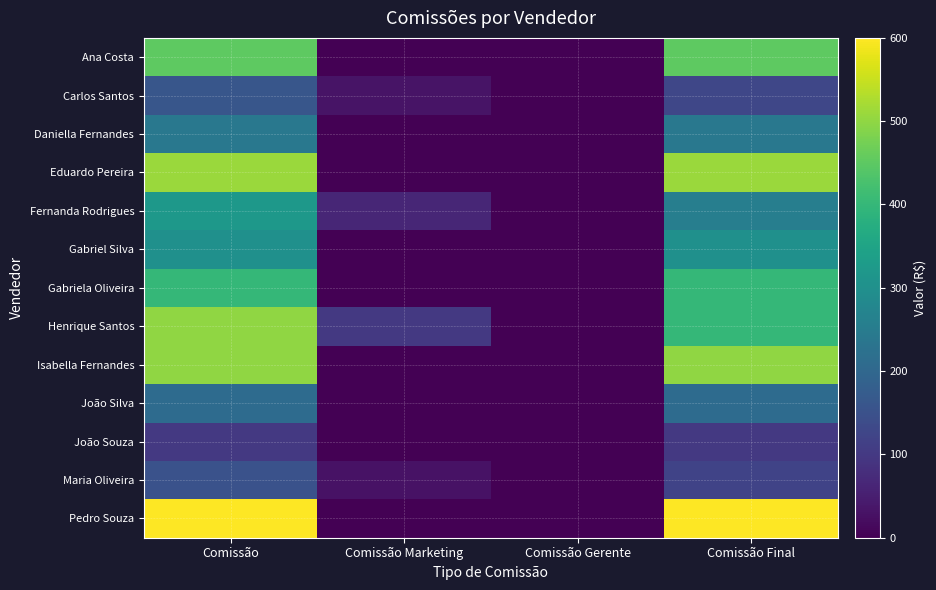

Which series has the largest total across all categories?

Pedro Souza